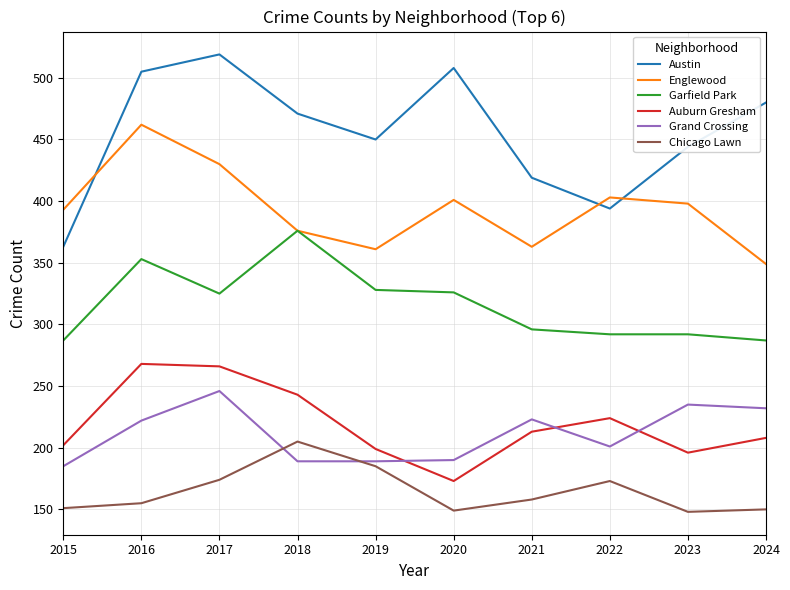

True or false: Grand Crossing and Englewood cross at least once.

False